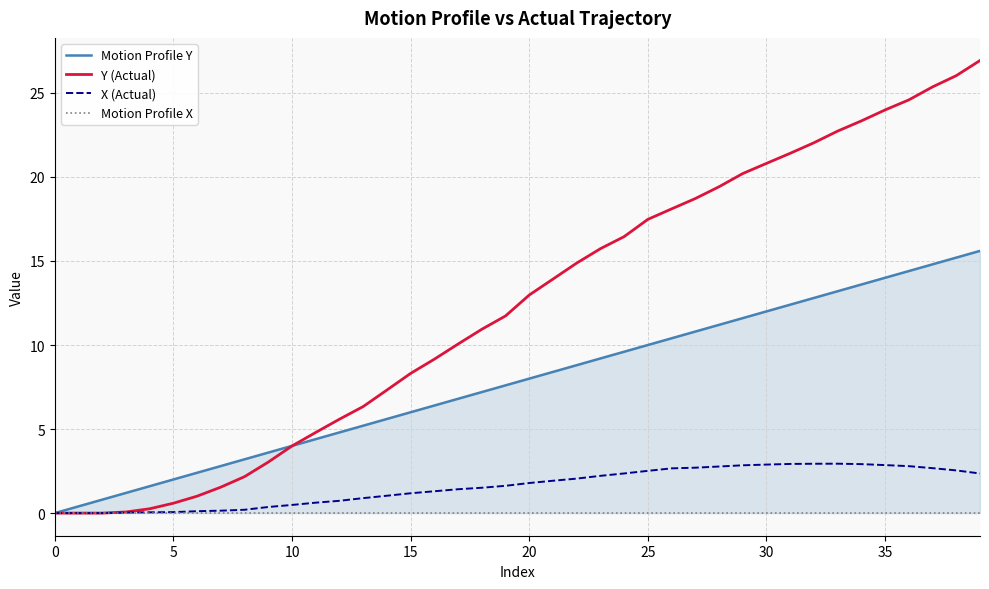

True or false: Motion Profile X and Y (Actual) cross at least once.

False